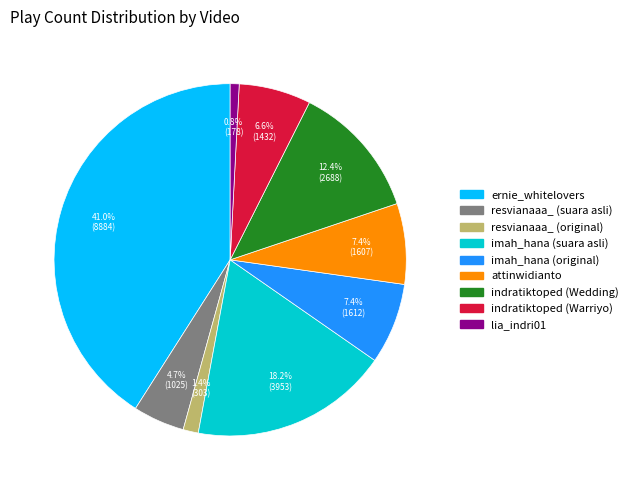

To the nearest percent, what portion does imah_hana (suara asli) represent?

18%